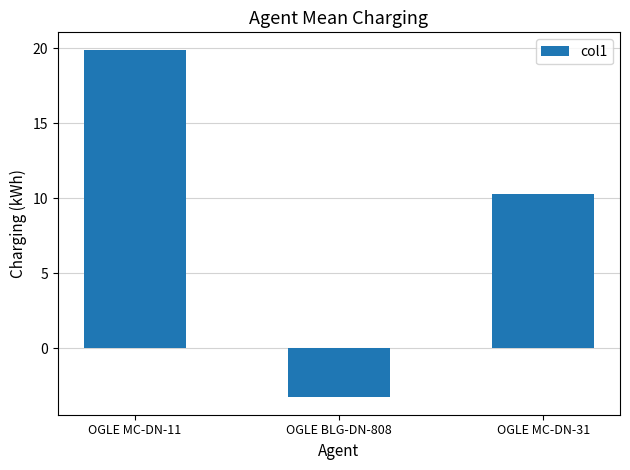

What is the approximate value at OGLE MC-DN-31?

10.3